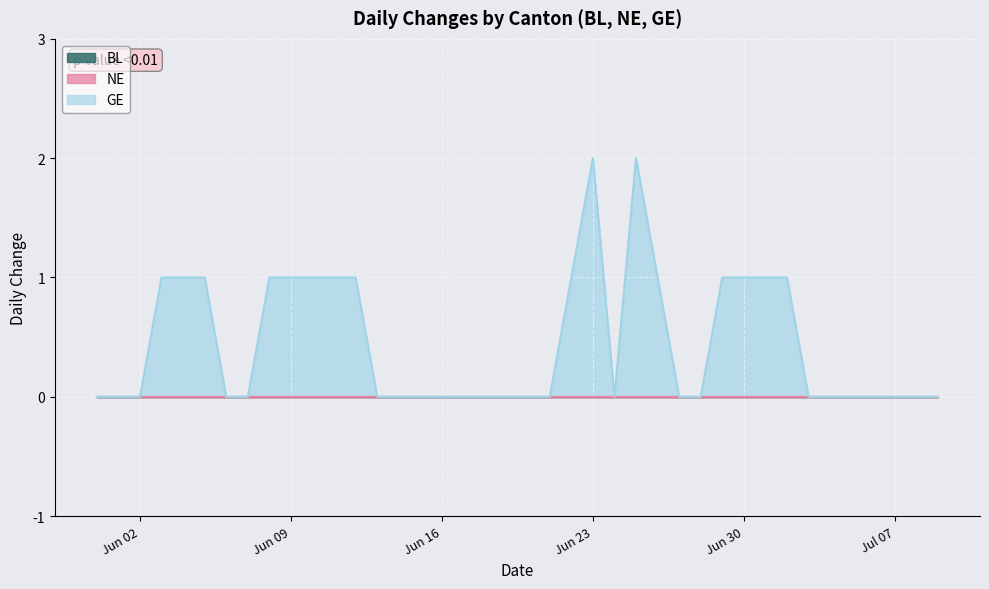

True or false: BL has a value of 0 at 2020-06-06.

True